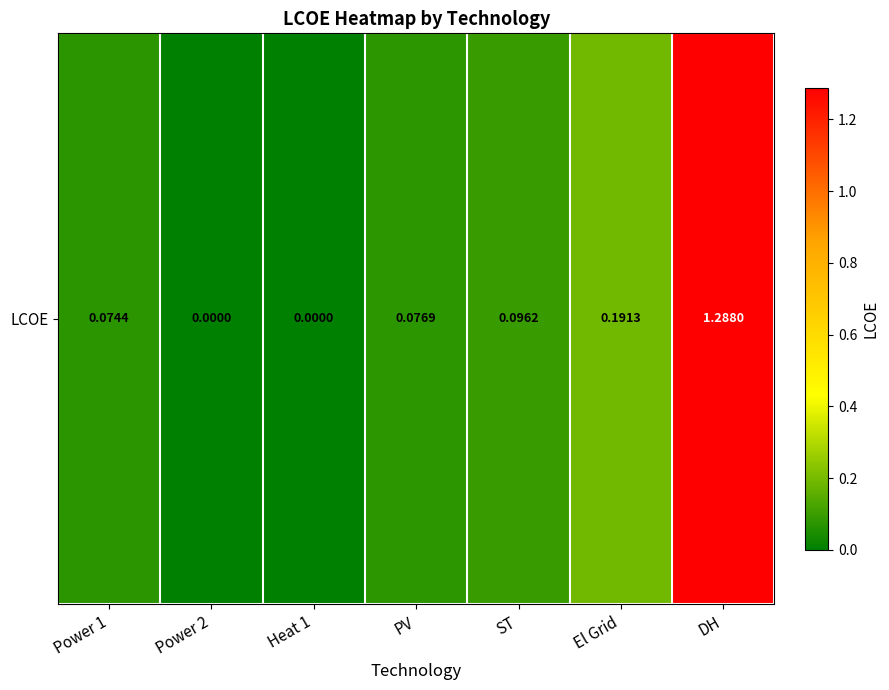

What is the average value?

0.2